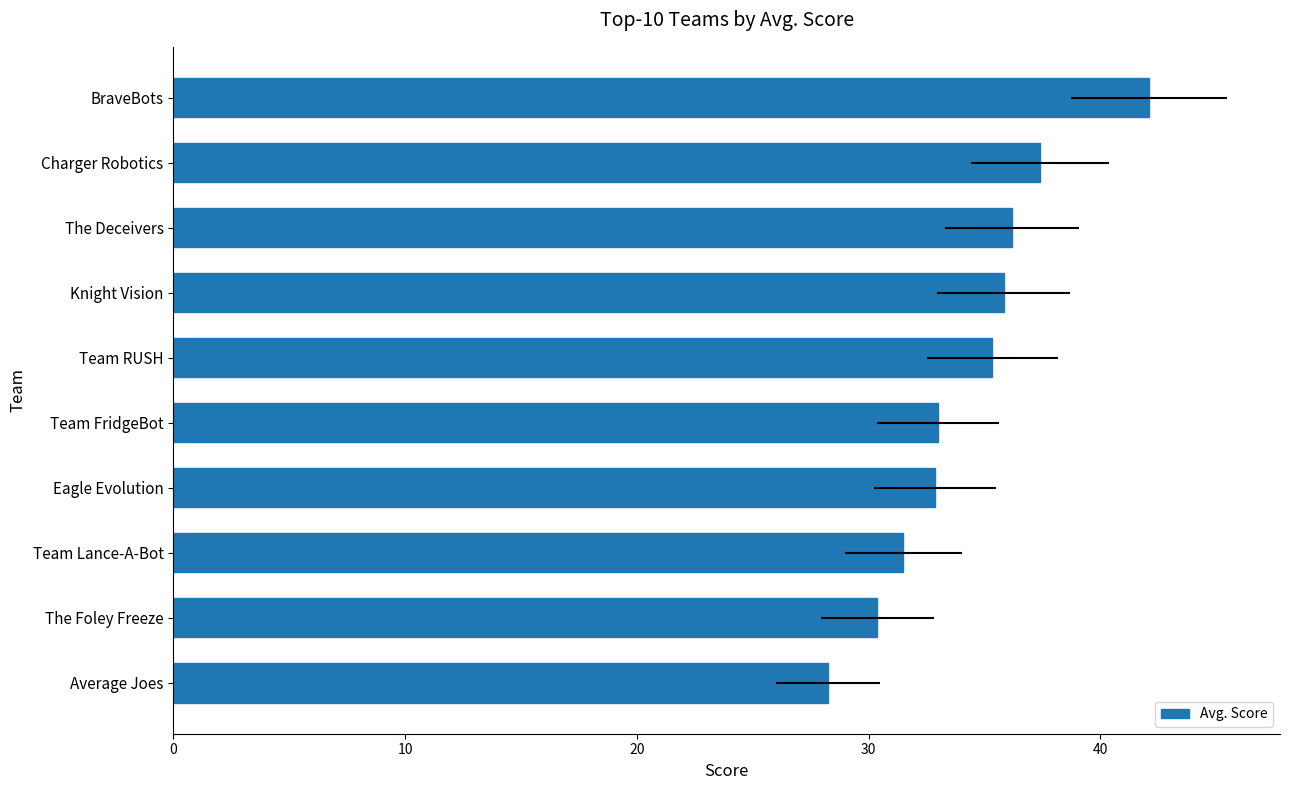

What is the value of the 10th bar from the left?

42.1